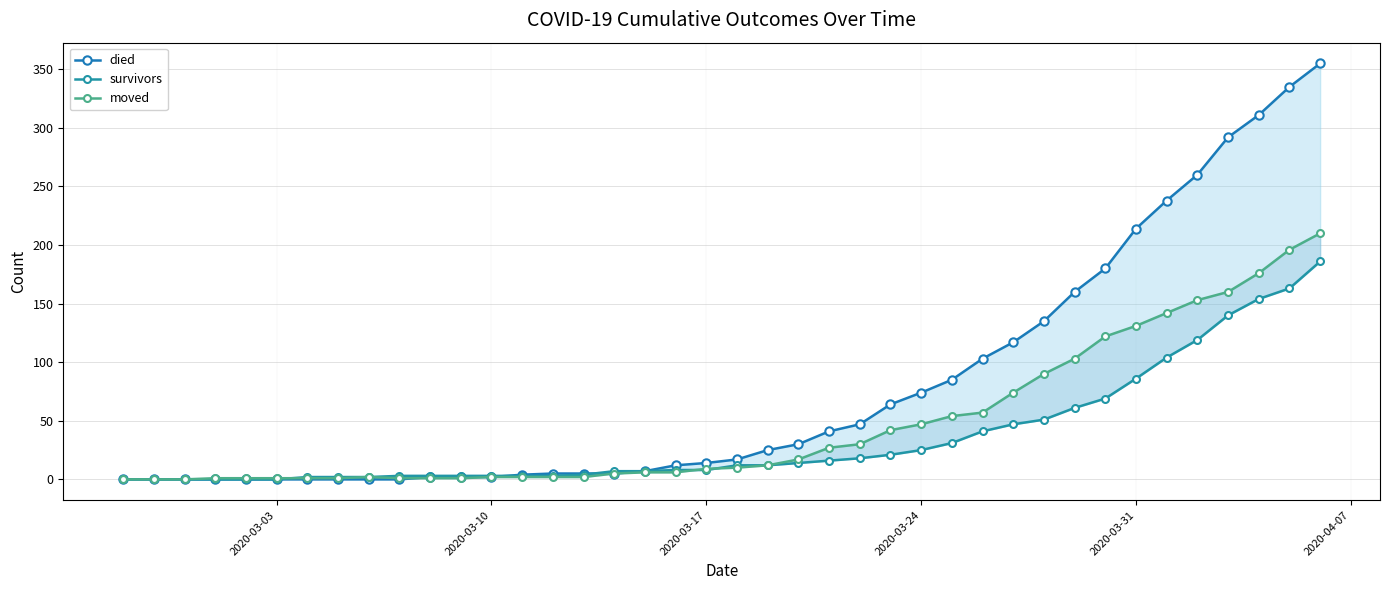

The died series shows 0 at 2020-03-03. True or false?

True